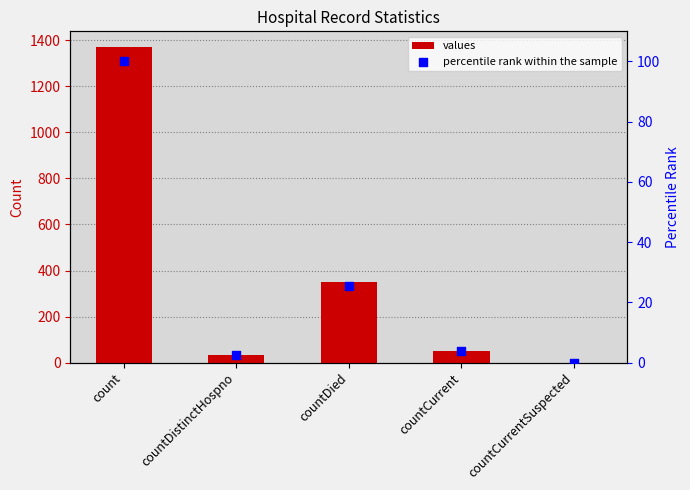

Is the value of percentile rank within the sample at countCurrentSuspected greater than the value of values at countDied?

No